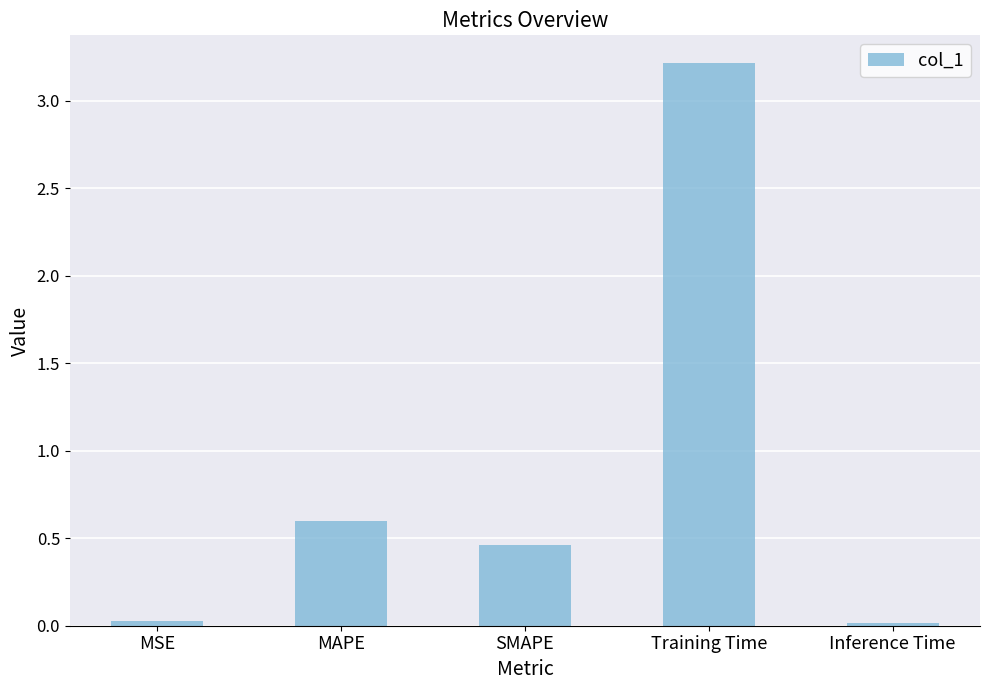

What is the average value?

0.9